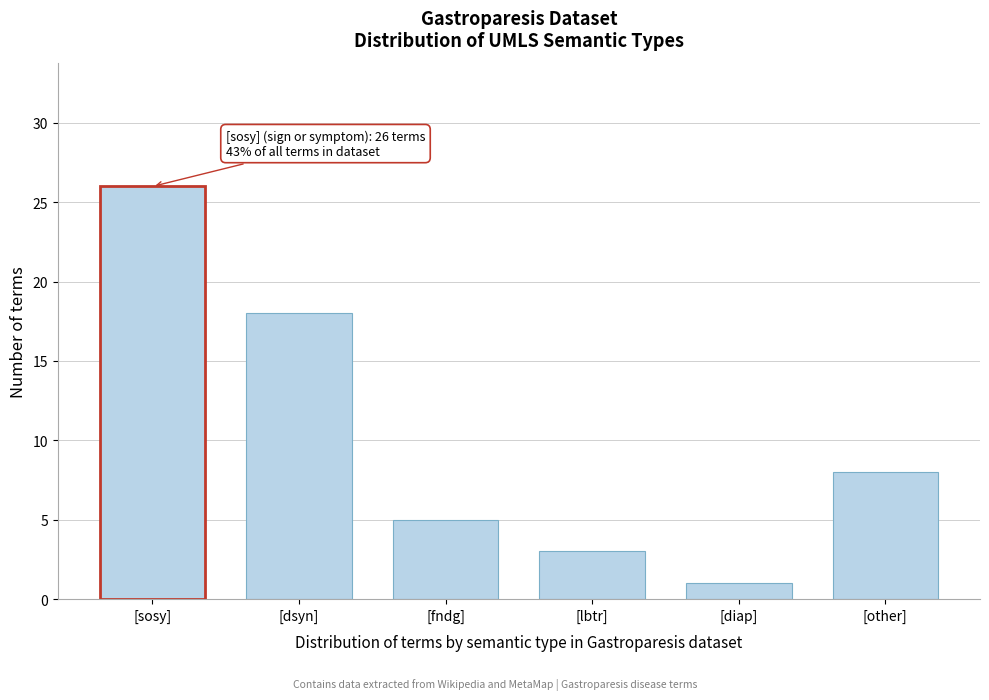

Reading left to right, transcribe all the data shown in this chart.

[sosy]=26	[dsyn]=18	[fndg]=5	[lbtr]=3	[diap]=1	[other]=8